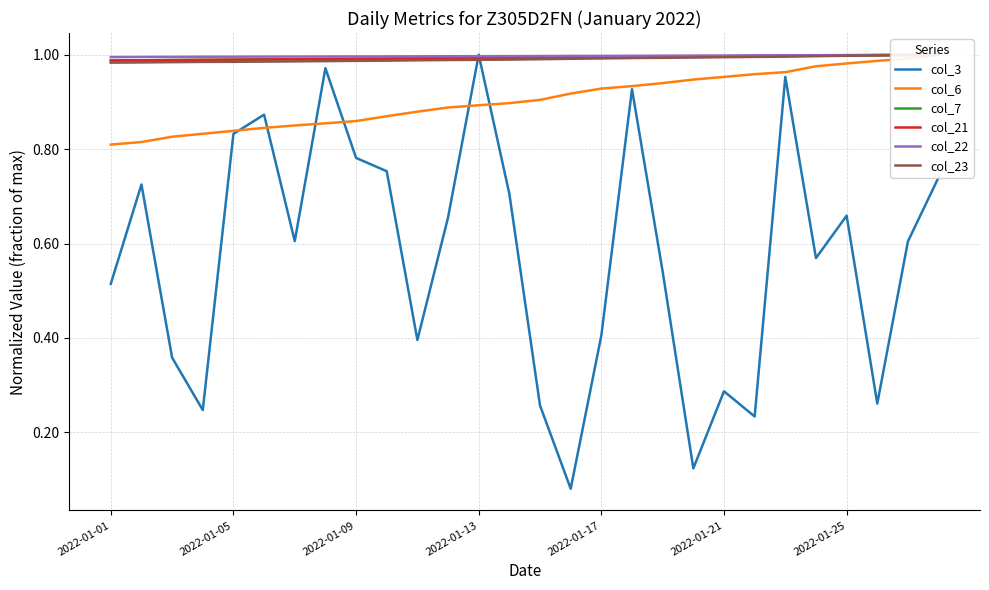

At which label does col_3 reach its peak?

2022-01-13